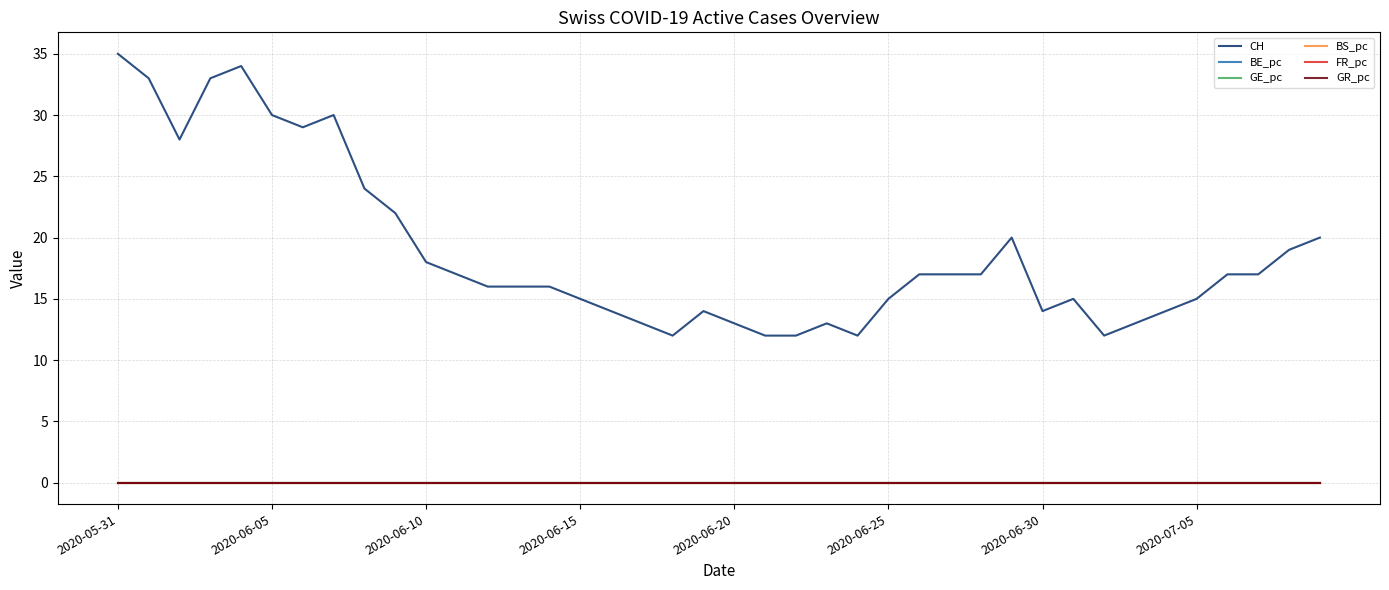

Which series has the widest spread of values?

CH